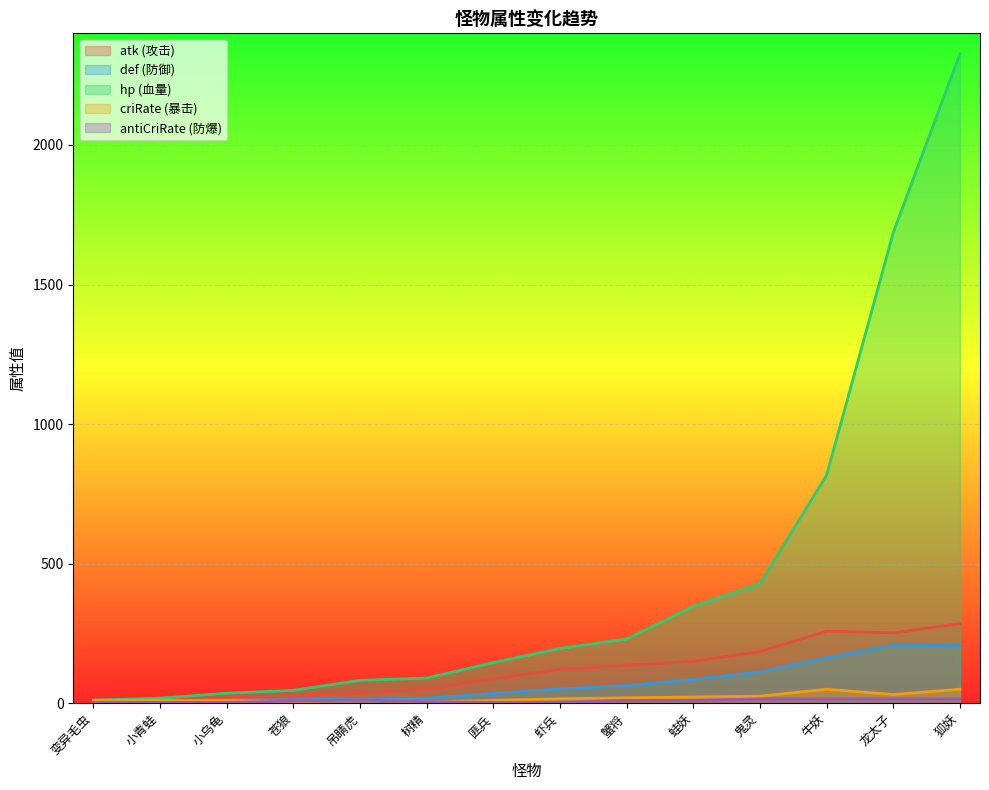

What is the approximate value of antiCriRate at 吊睛虎?

12.0